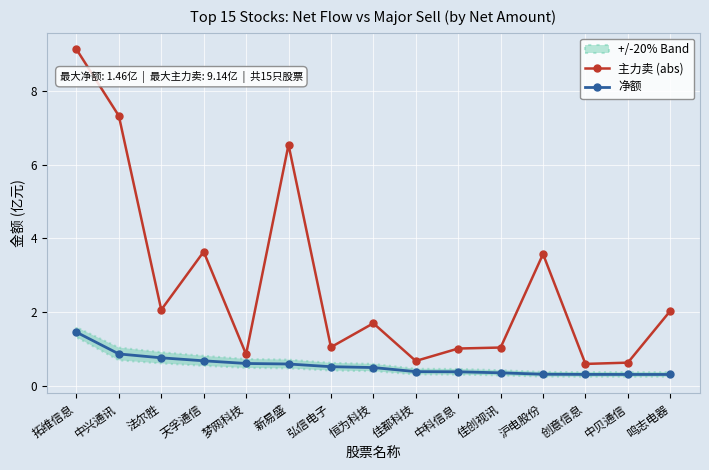

What is the sum of the 主力卖 (abs) values at 天孚通信 and 中贝通信?

4.3